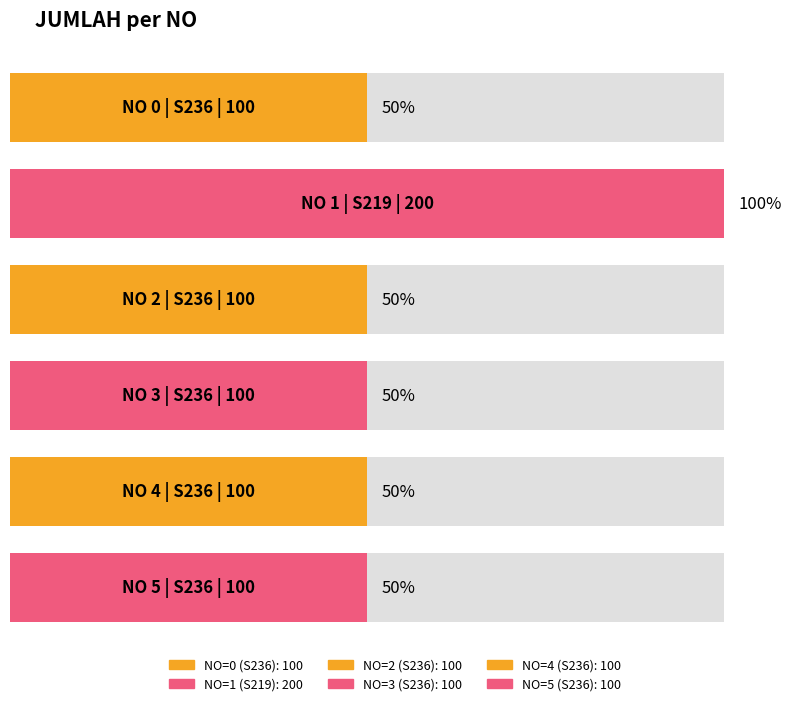

Reading left to right, what are all the values shown in this chart?

100	200	100	100	100	100